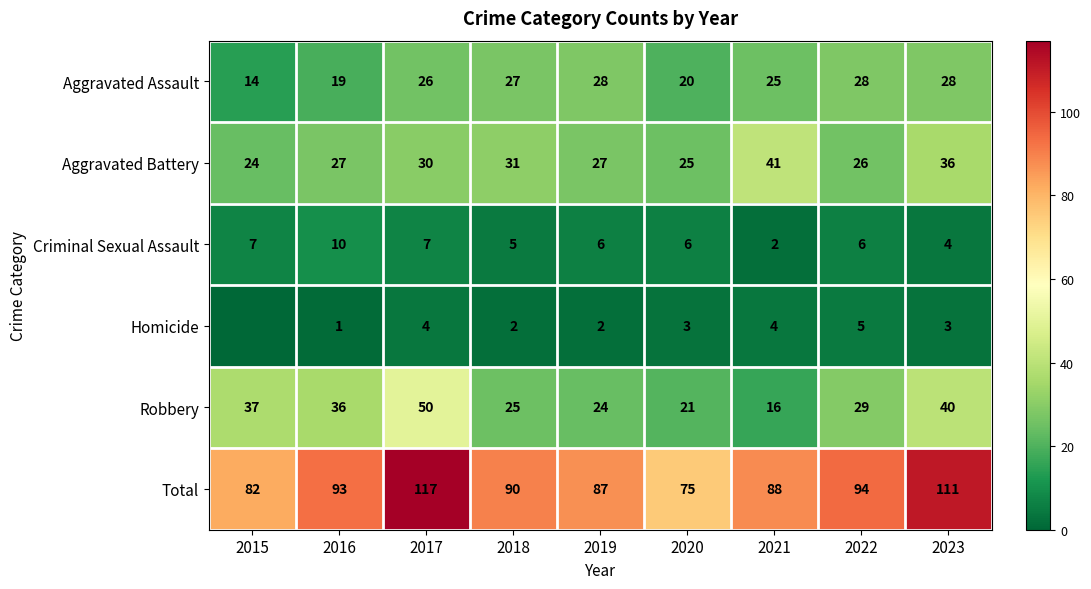

The Robbery series shows 50 at 2017. True or false?

True